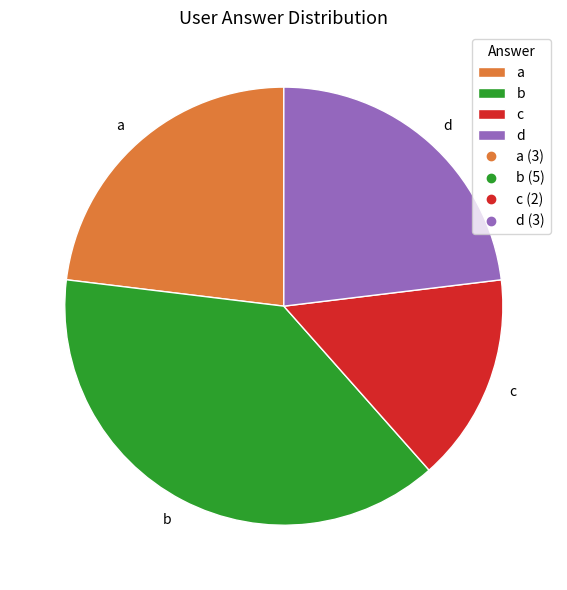

Which category has the smallest portion of the pie?

c